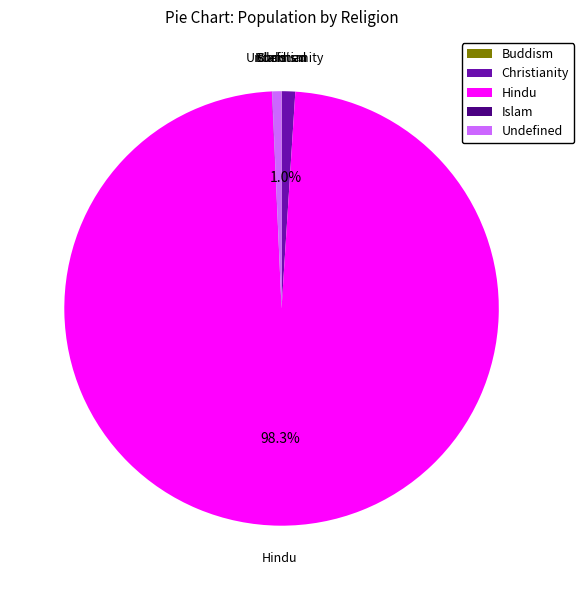

Is there any slice that represents more than half of the pie?

Yes